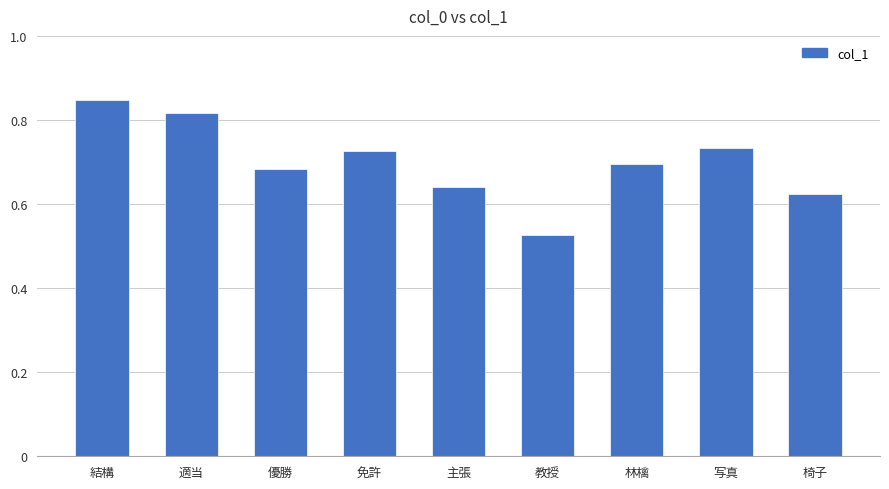

What is the label of the 4th bar from the right?

教授